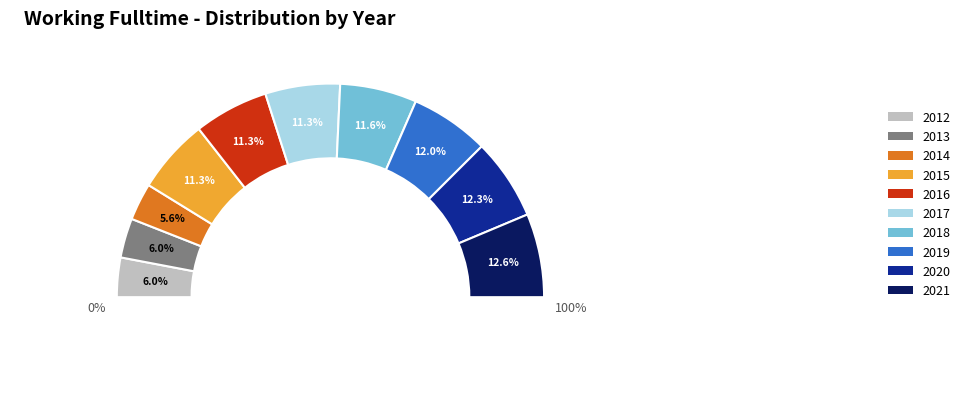

Do 2020 and 2014 together represent more than half of the pie?

No